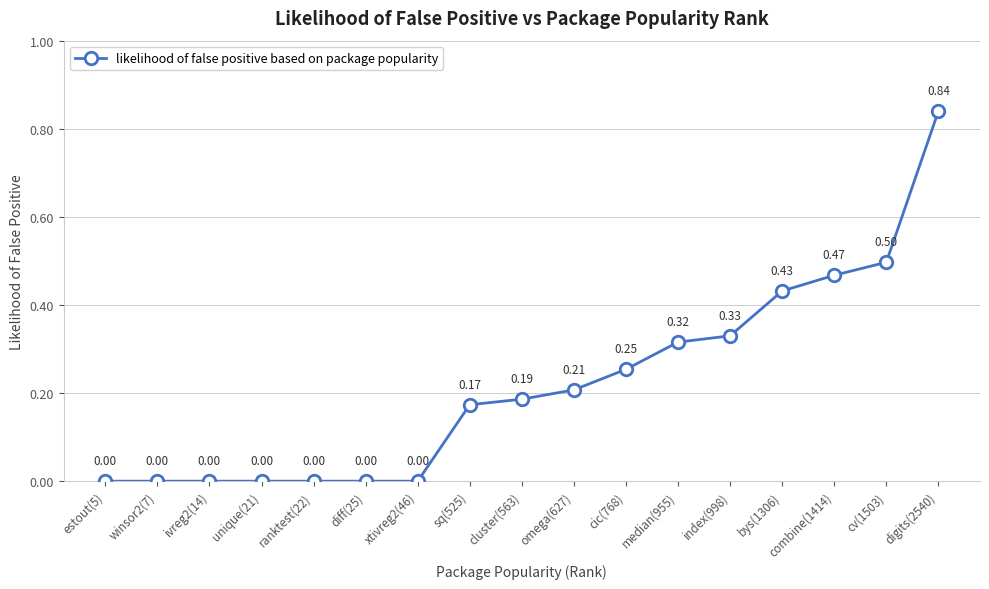

True or false: there are more than 0 points higher than both neighbors.

False